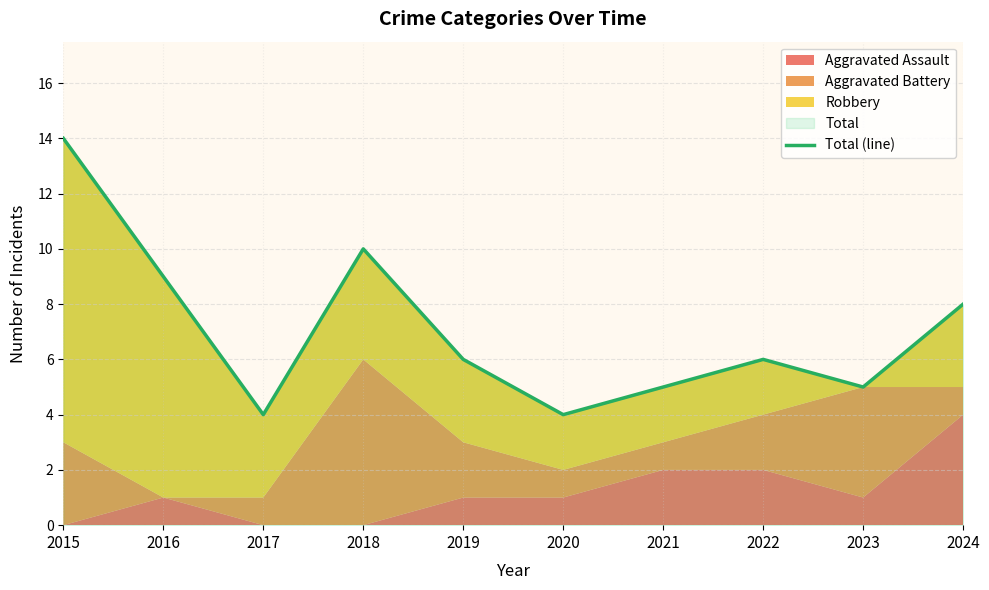

Between 2021 and 2024, which is larger?

2024